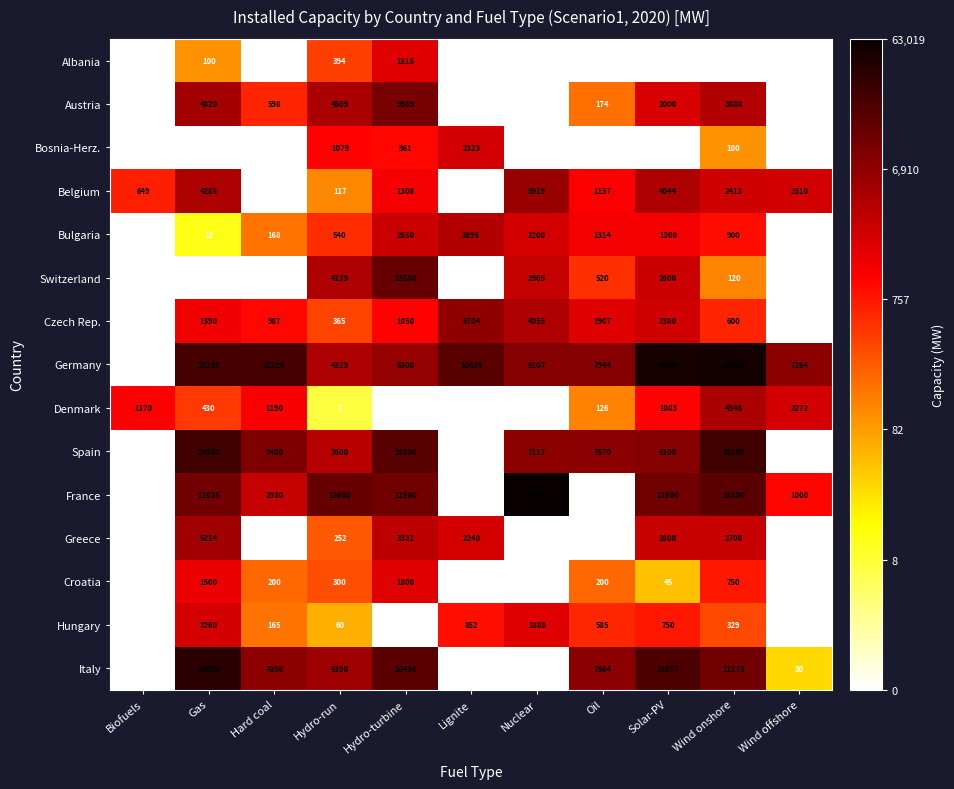

What is the average value of the Italy series?

9523